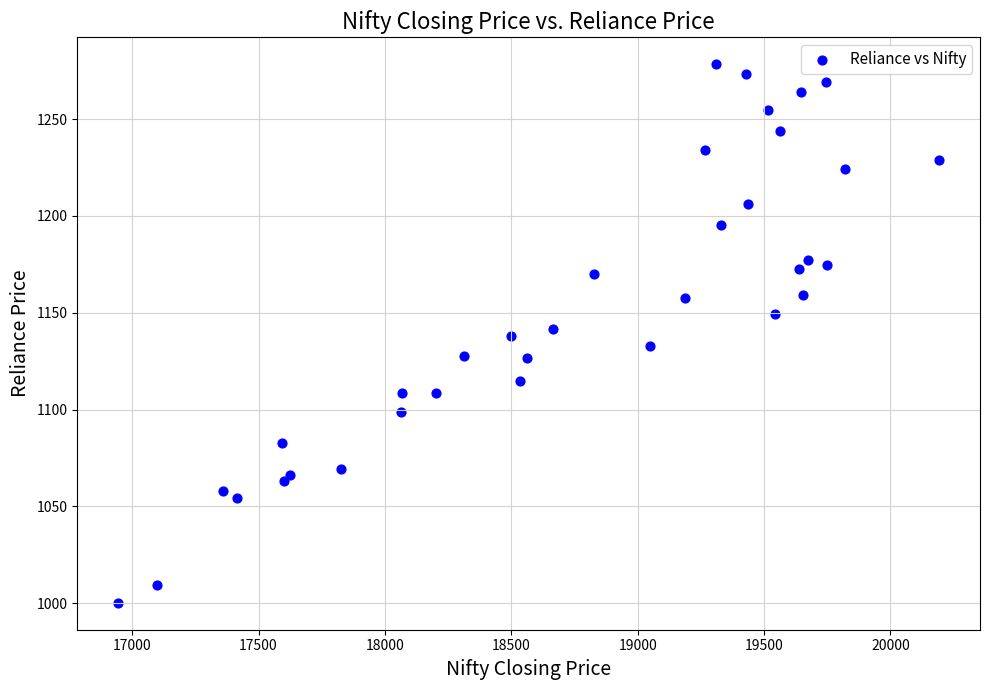

What is the range of X values (max minus min)?

3247.3